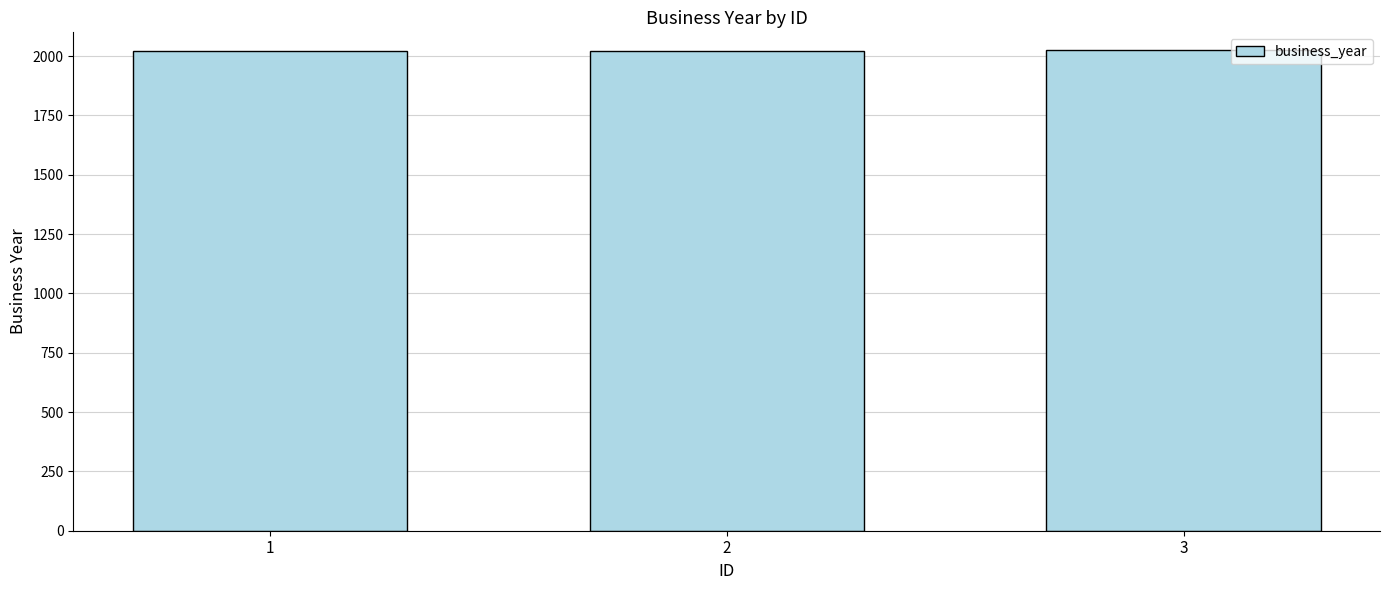

The value at 1 is 3200. True or false?

False